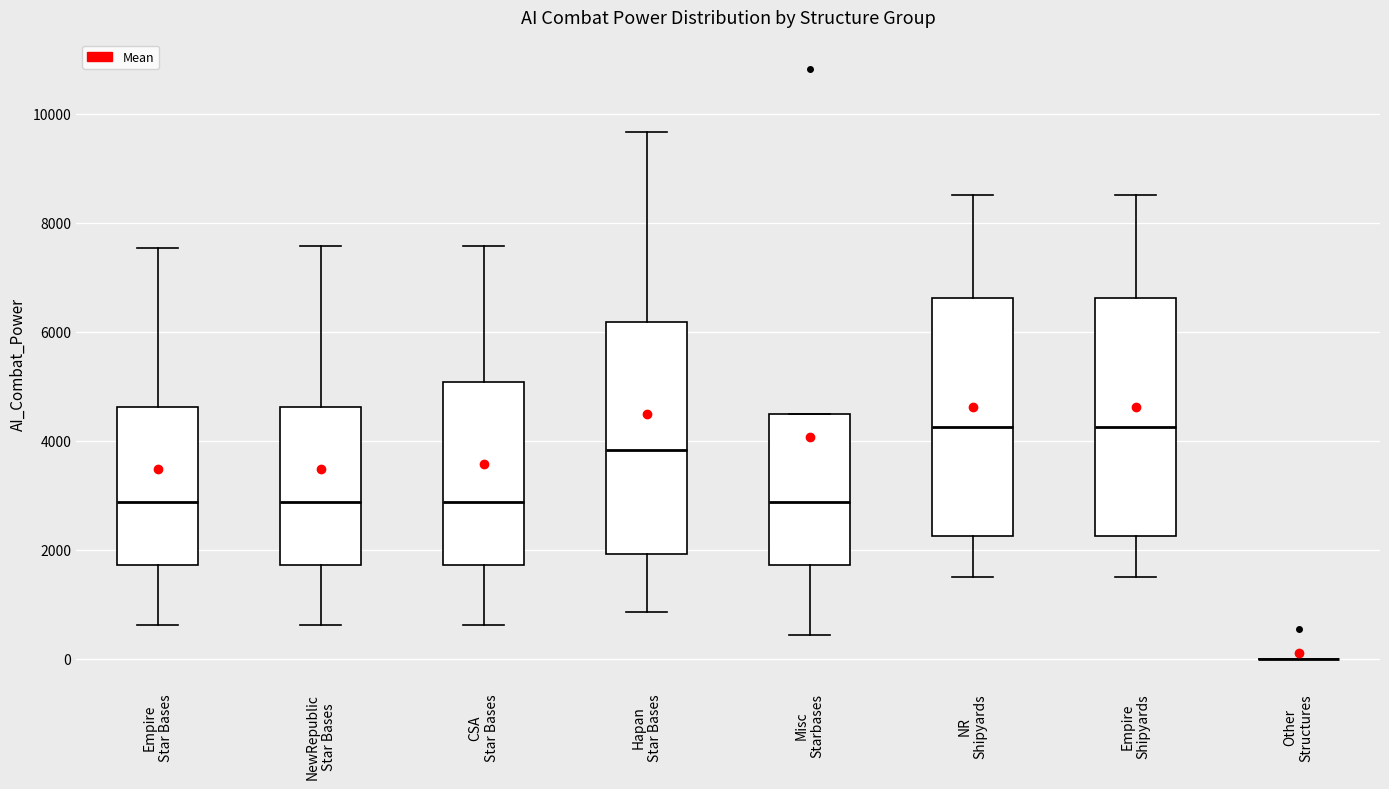

Reading left to right, transcribe this box plot: for each box, give where its median line is, the range the box spans, and where its two whiskers end, as read against the y-axis. The values are not printed on the chart, so give them approximately, as read against the axis.

Empire Star Bases: median 2800, box 1800 to 4600, whiskers 600 to 7600
NewRepublic Star Bases: median 2800, box 1800 to 4600, whiskers 600 to 7600
CSA Star Bases: median 2800, box 1800 to 5000, whiskers 600 to 7600
Hapan Star Bases: median 3800, box 2000 to 6200, whiskers 800 to 9600
Misc Starbases: median 2800, box 1800 to 4400, whiskers 400 to 4400
NR Shipyards: median 4200, box 2200 to 6600, whiskers 1600 to 8600
Empire Shipyards: median 4200, box 2200 to 6600, whiskers 1600 to 8600
Other Structures: box collapsed to a line at 0, whiskers 0 to 0